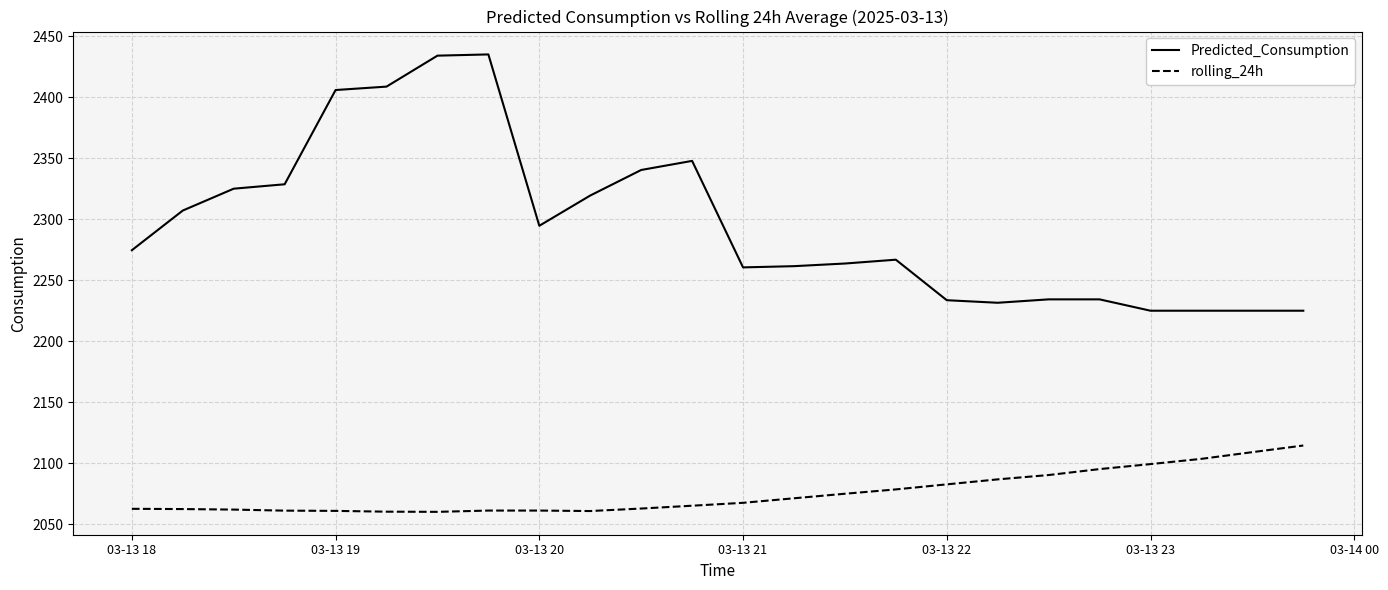

True or false: Predicted_Consumption and rolling_24h cross at least once.

False